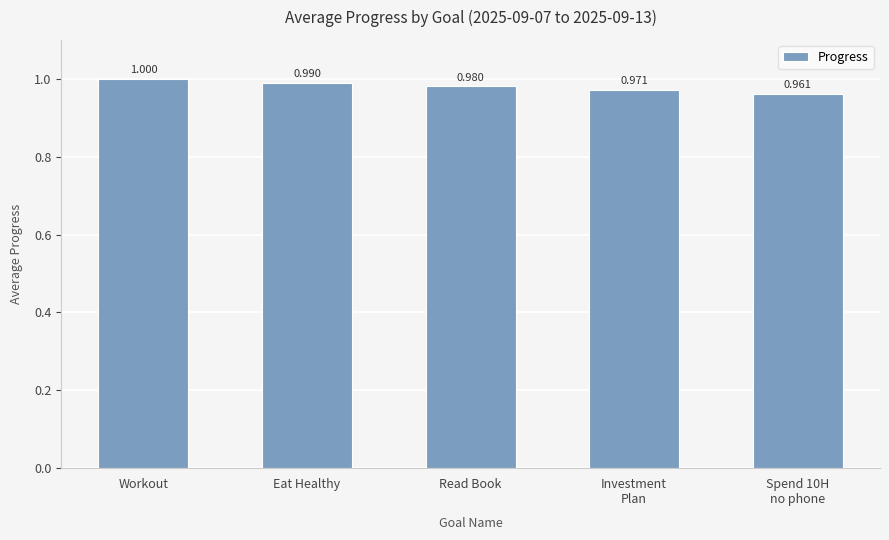

The chart shows a value of 1.0 at Spend 10H
no phone. True or false?

True